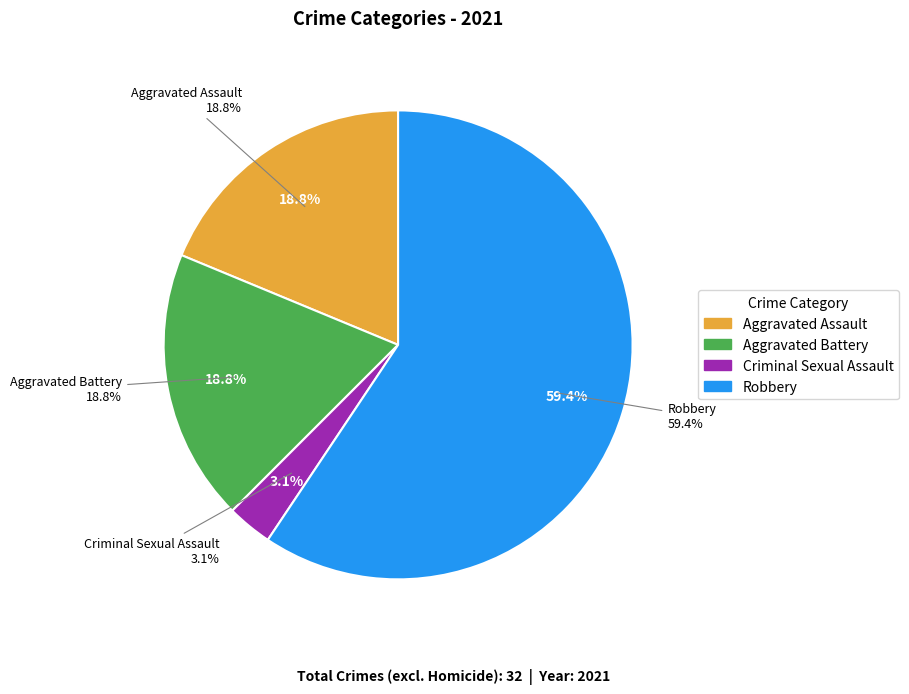

Which category accounts for the majority?

Robbery